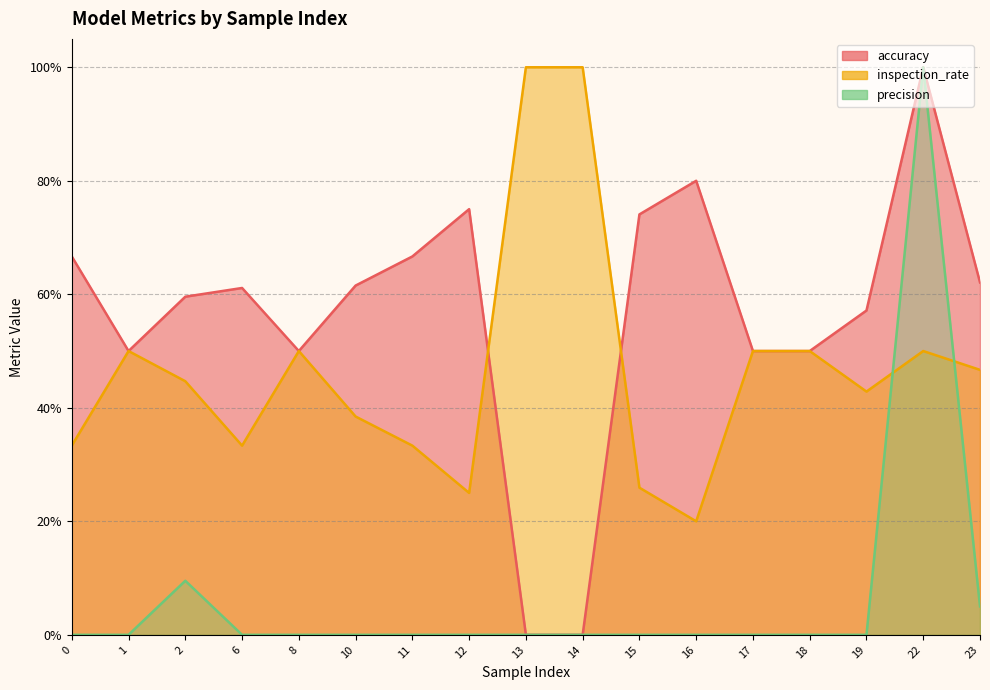

The inspection_rate series shows 0.3 at 6. True or false?

True